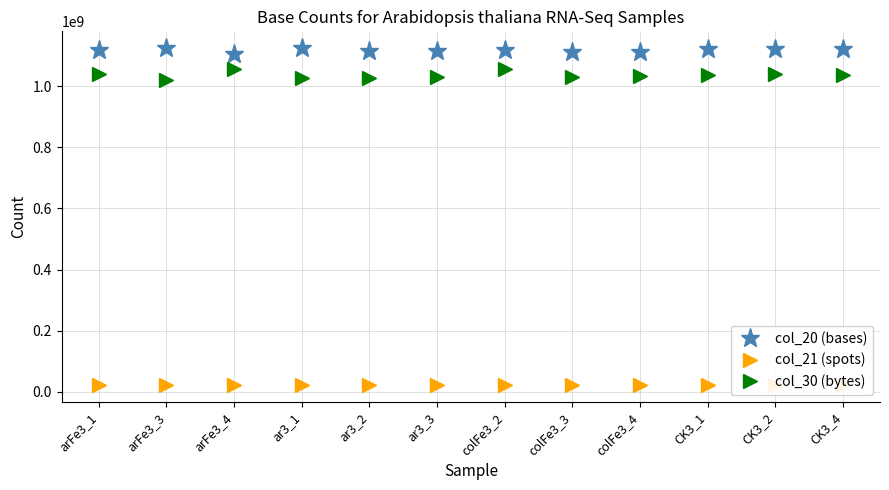

True or false: col_30 (bytes) and col_20 (bases) intersect in this chart.

False